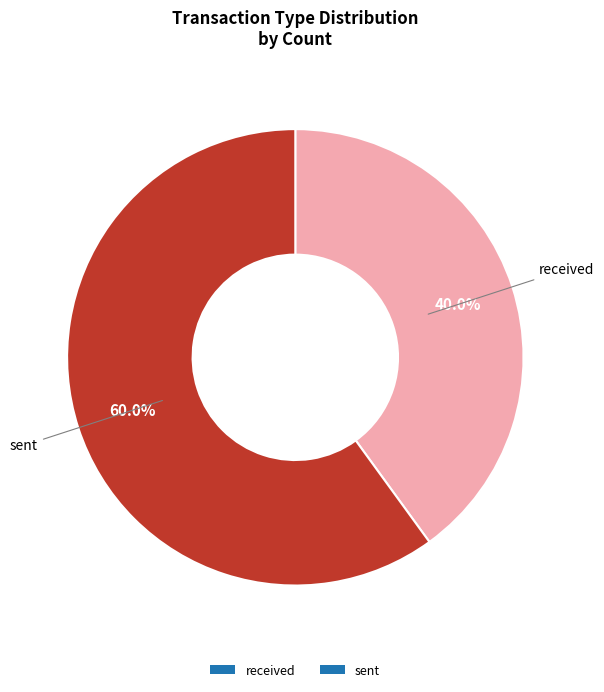

Is it true that received is 34% of the pie?

False